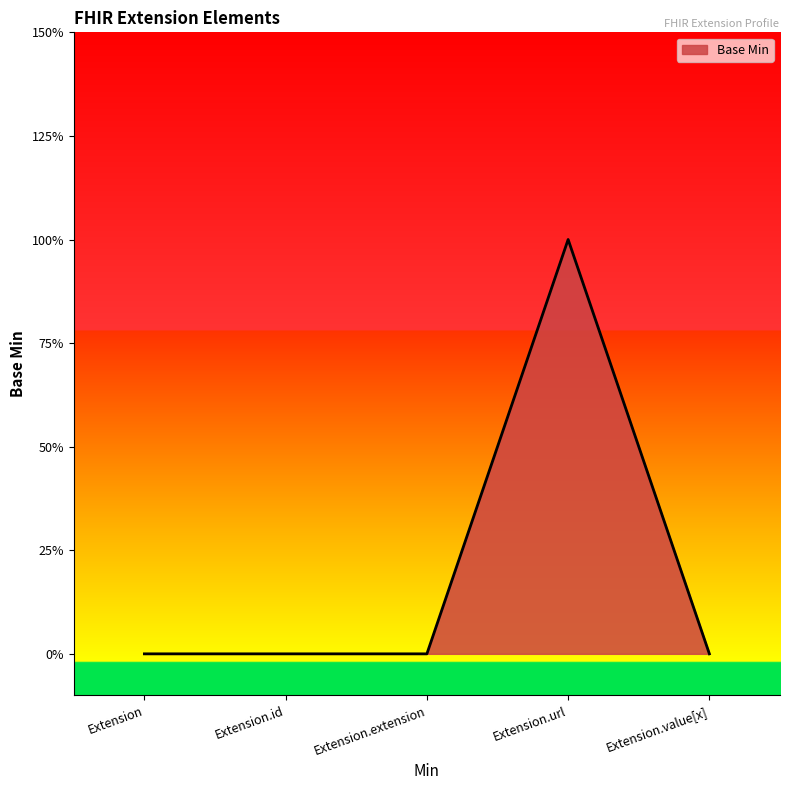

Rank the categories by value from lowest to highest.

Extension, Extension.id, Extension.extension, Extension.value[x], Extension.url